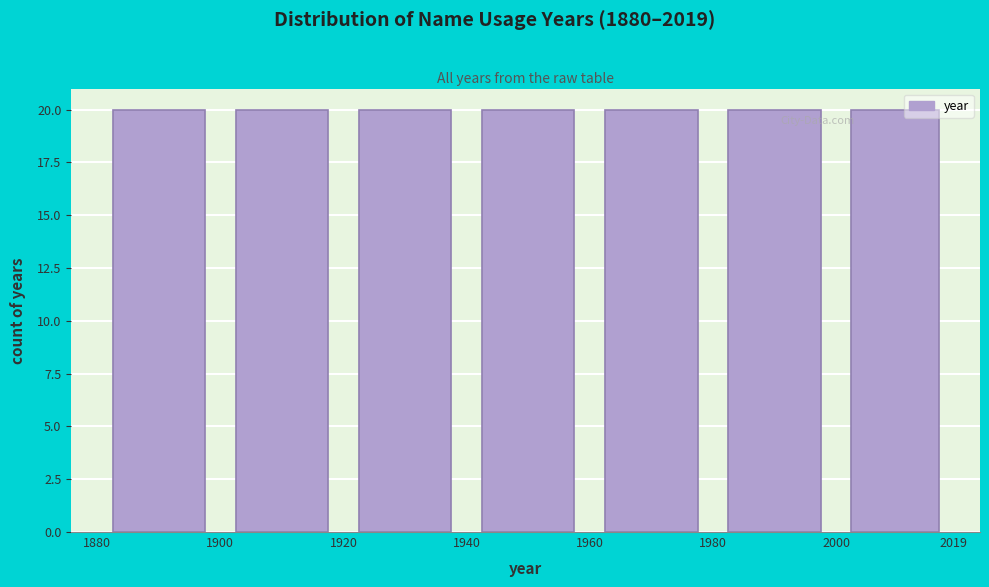

Reading left to right, transcribe this chart: for each bar, give the range it covers on the x-axis and its height. The values are not printed on the chart, so give them approximately, as read against the axis.

1880 to 1900: 20
1900 to 1920: 20
1920 to 1940: 20
1940 to 1960: 20
1960 to 1980: 20
1980 to 2000: 20
2000 to 2019: 20